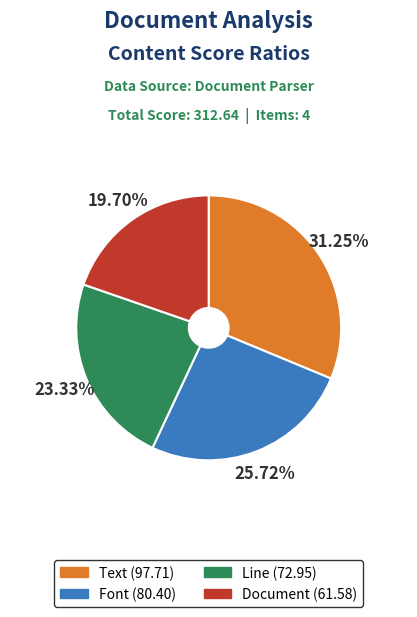

What percentage do Line and Document together represent?

43.0%